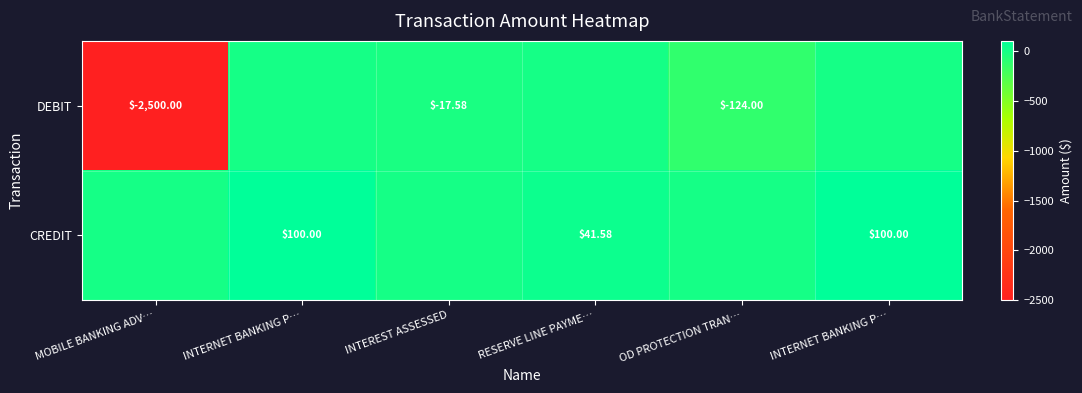

Rank the series by their maximum value, from highest to lowest.

CREDIT, DEBIT